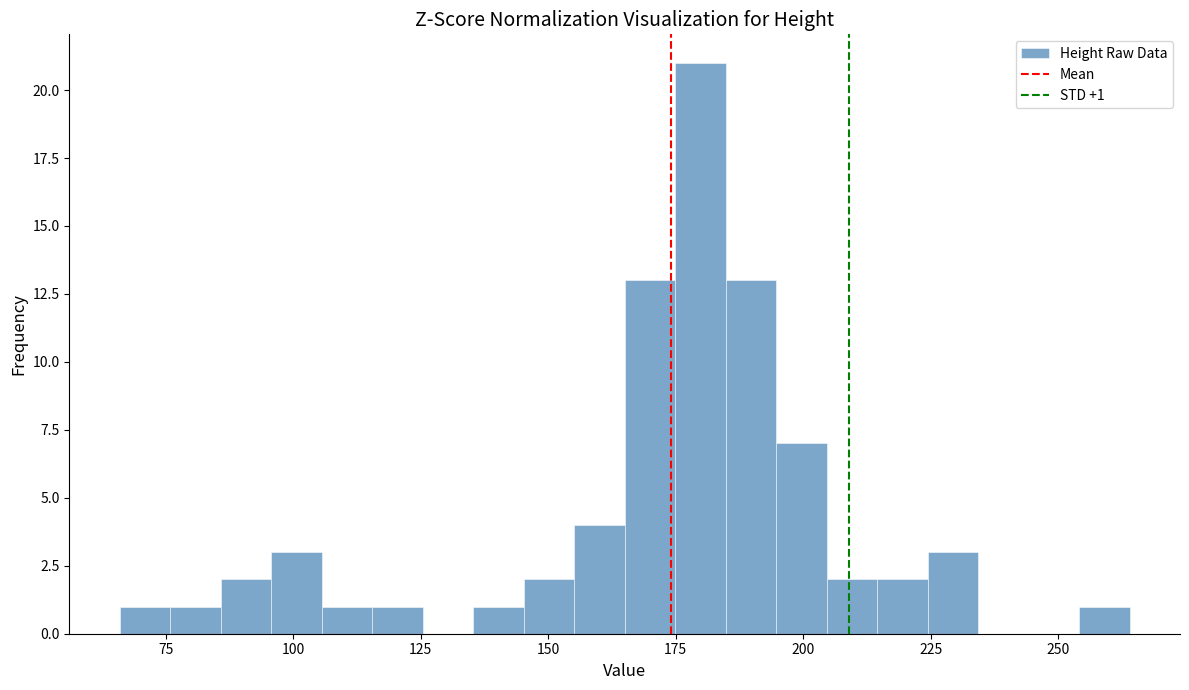

Read against the x-axis, roughly where is the centre of the tallest bar?

180